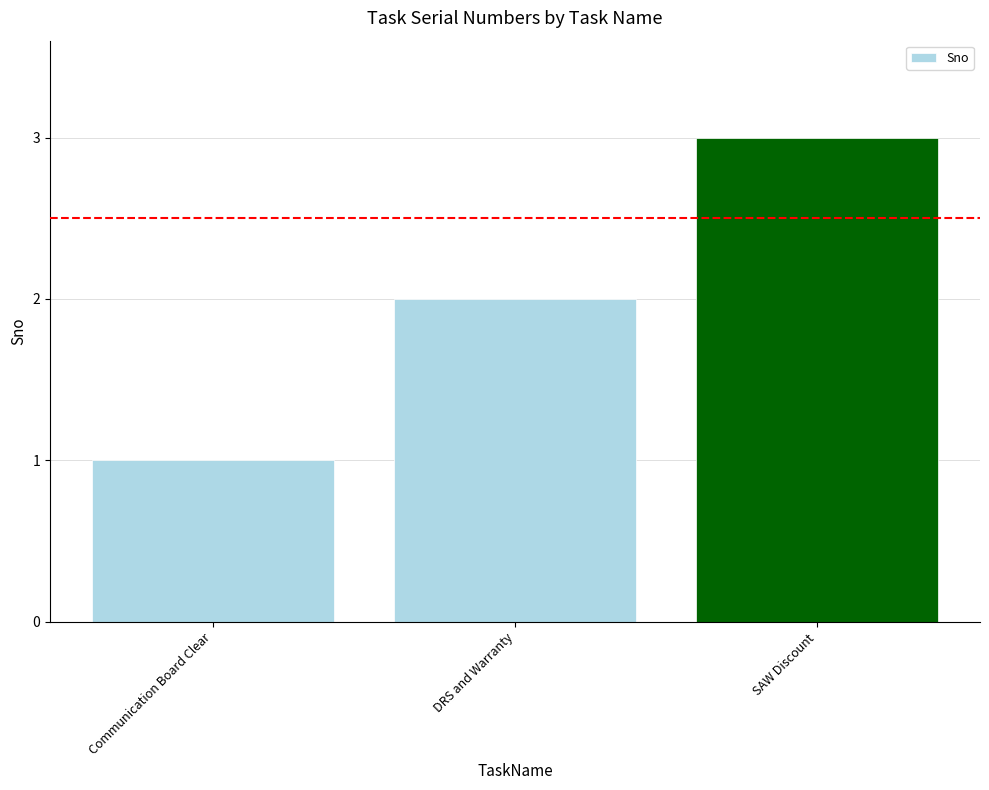

Rank the categories by value from highest to lowest.

SAW Discount, DRS and Warranty, Communication Board Clear